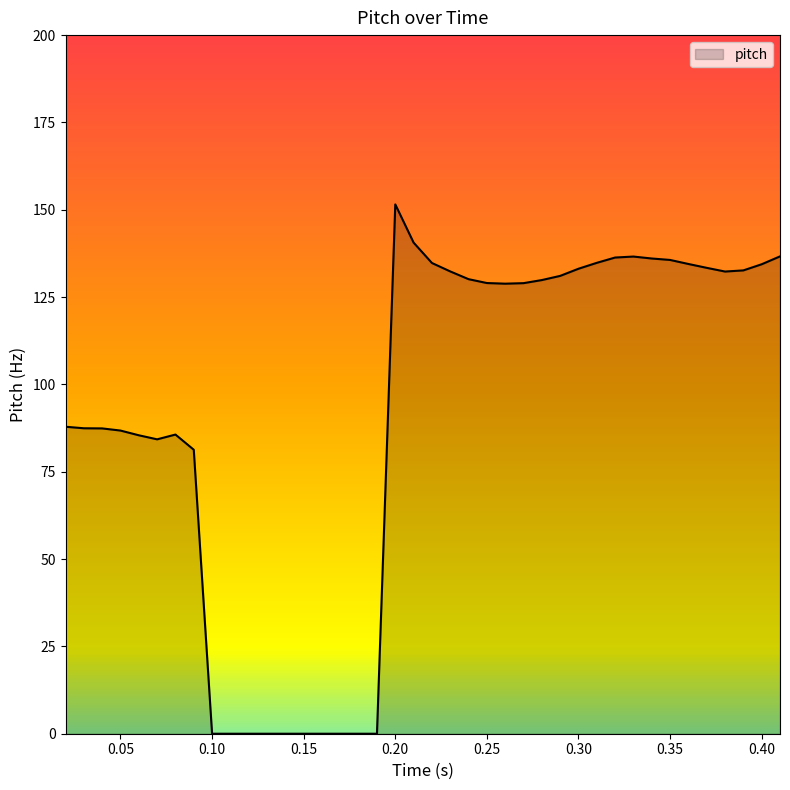

What is the greatest value displayed?

151.5